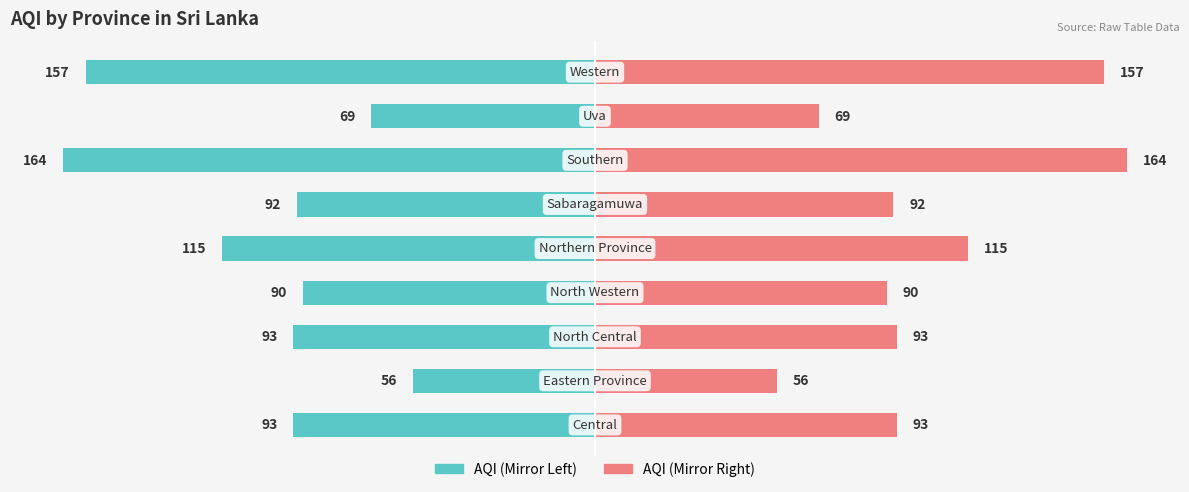

List the series in order of their peak value, lowest first.

AQI (left), AQI (right)